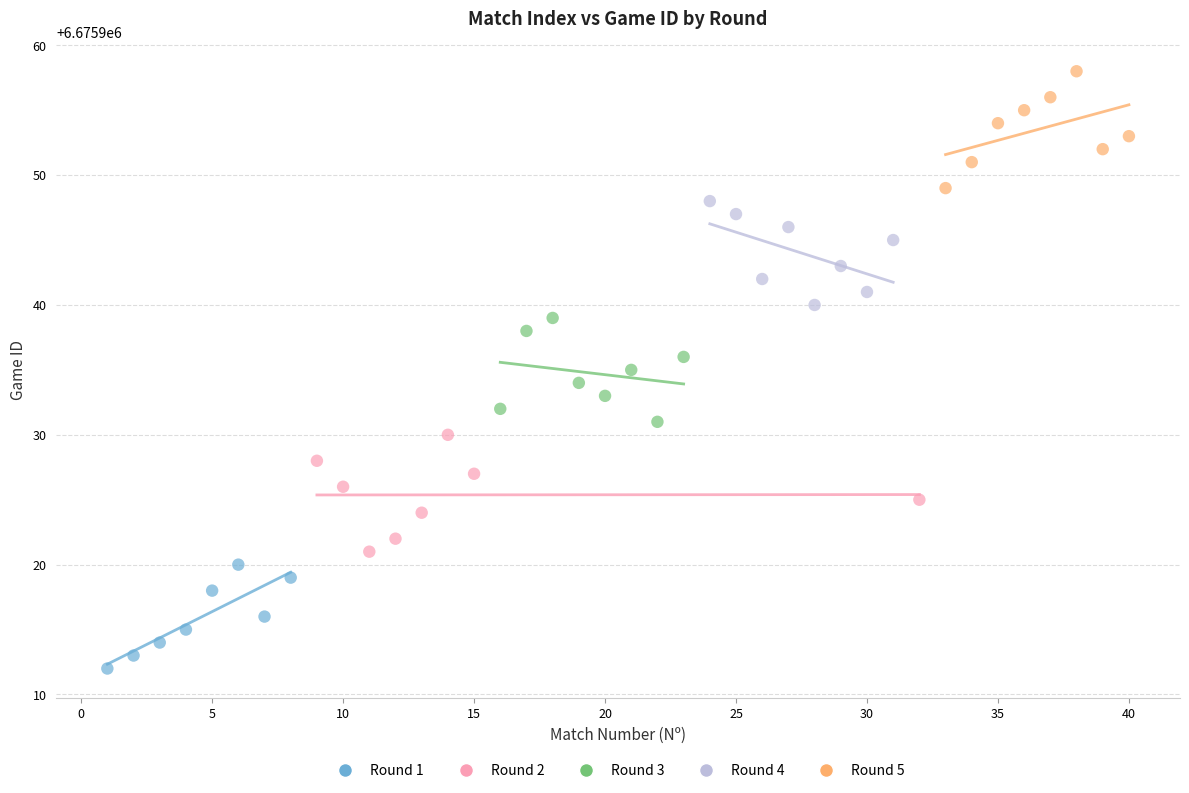

Which series contains the highest Y value?

Round 5